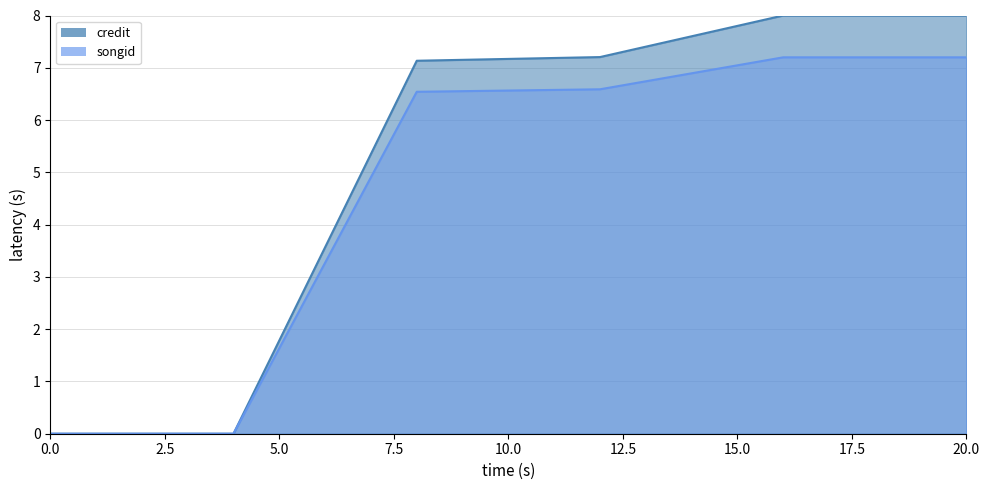

What is the difference between the maximum and minimum values in the credit series?

8.0